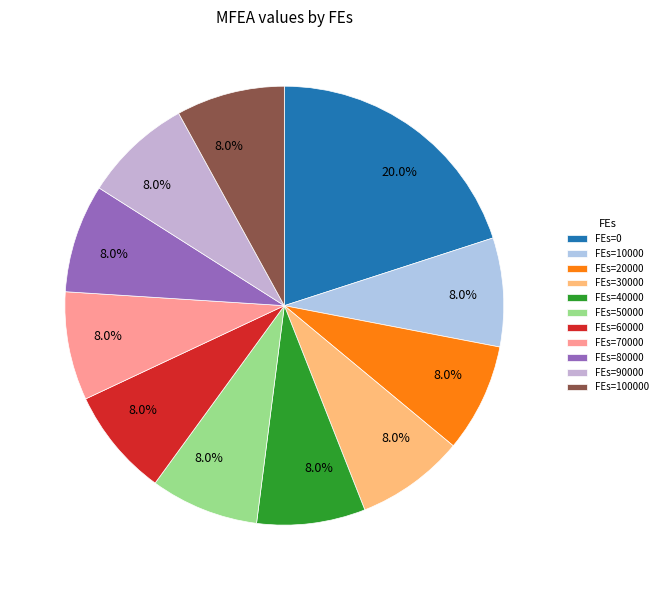

How many slices are in this pie chart?

11